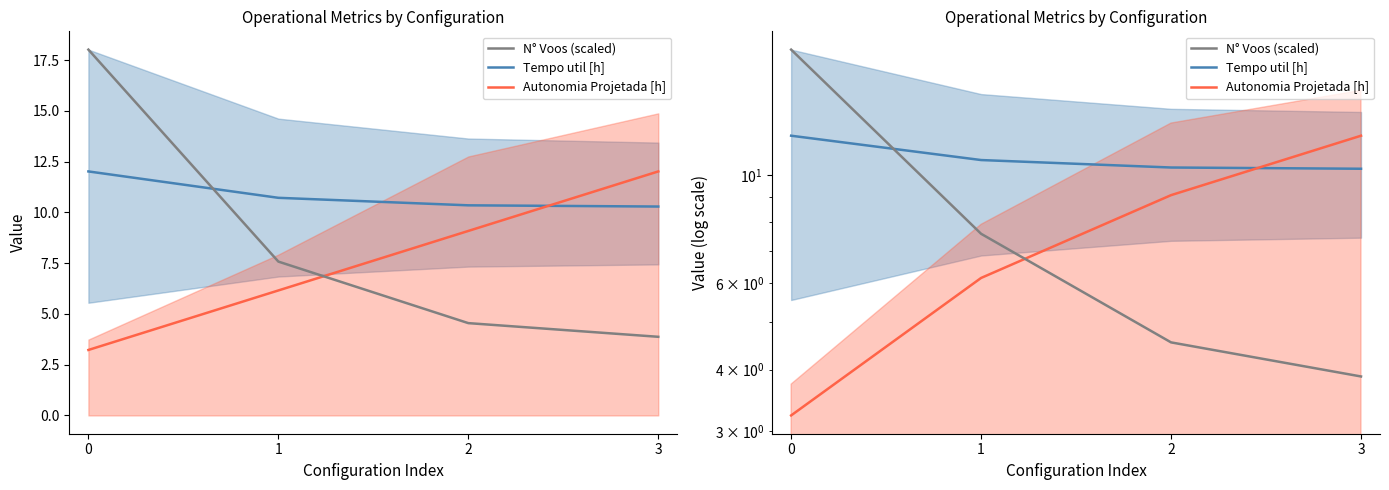

Is it true that Tempo util [h] equals 12.0 at 0?

True